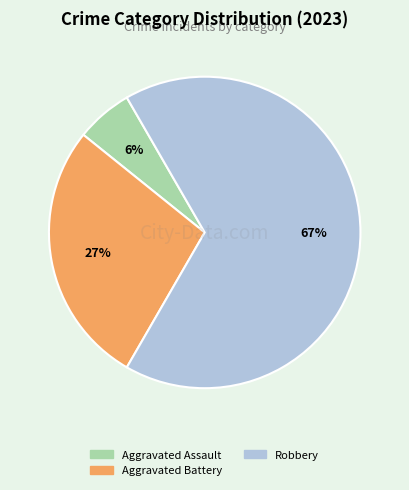

Is there a majority slice in this chart?

Yes